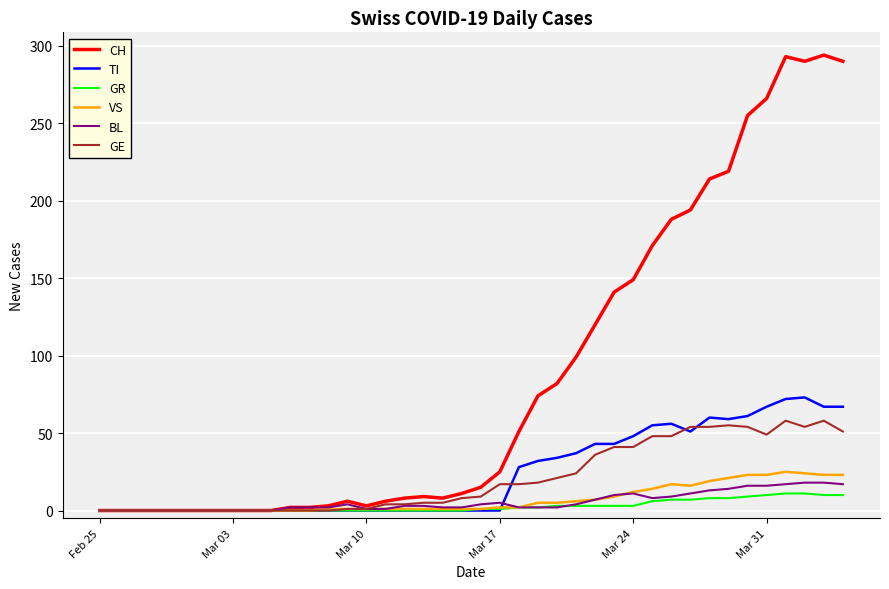

Which series has the largest range (max minus min)?

CH